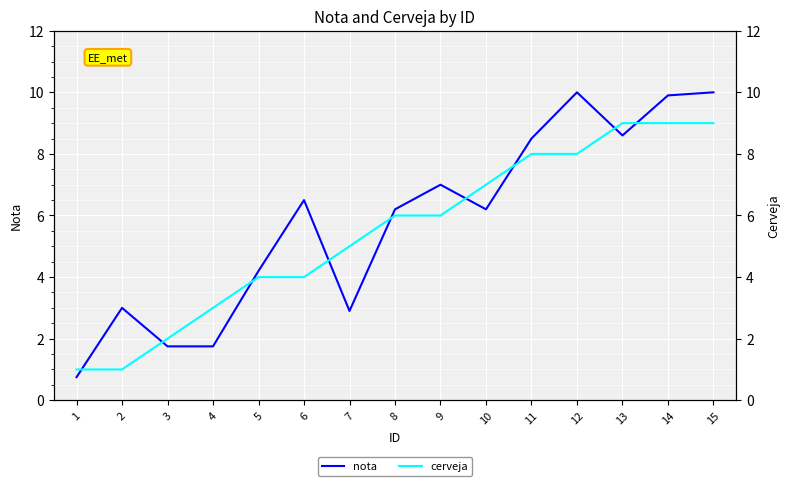

Where does the nota series first go above 6?

6